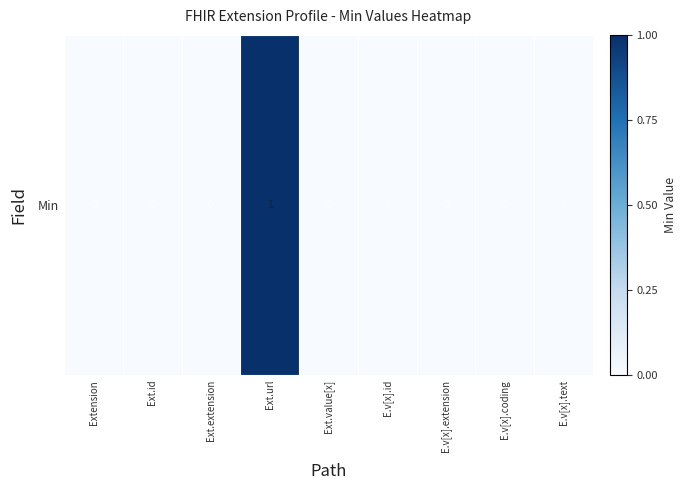

Count the values in the range 0 to 1.

9